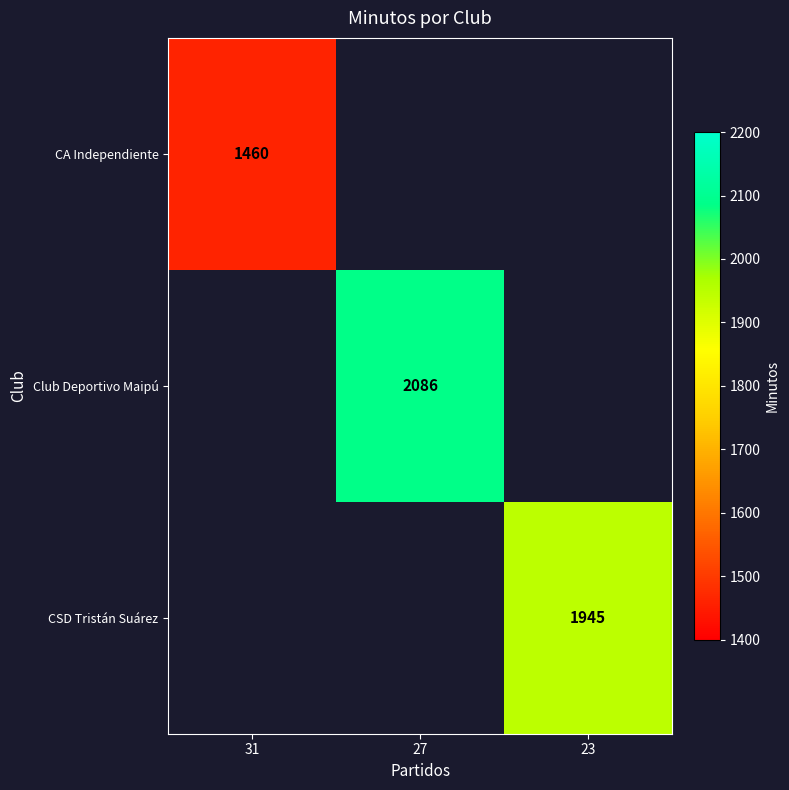

The value of CSD Tristán Suárez at 23 is 1945. True or false?

True